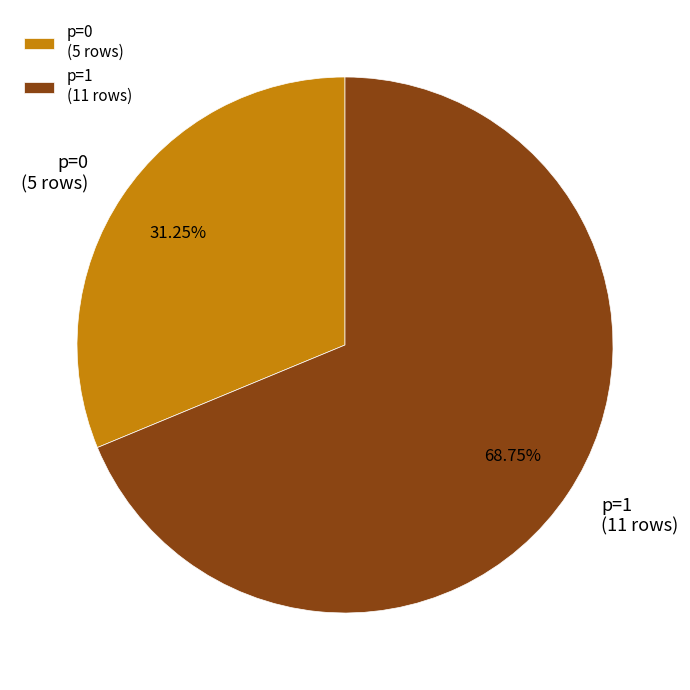

To the nearest percent, what portion does p=1 represent?

69%